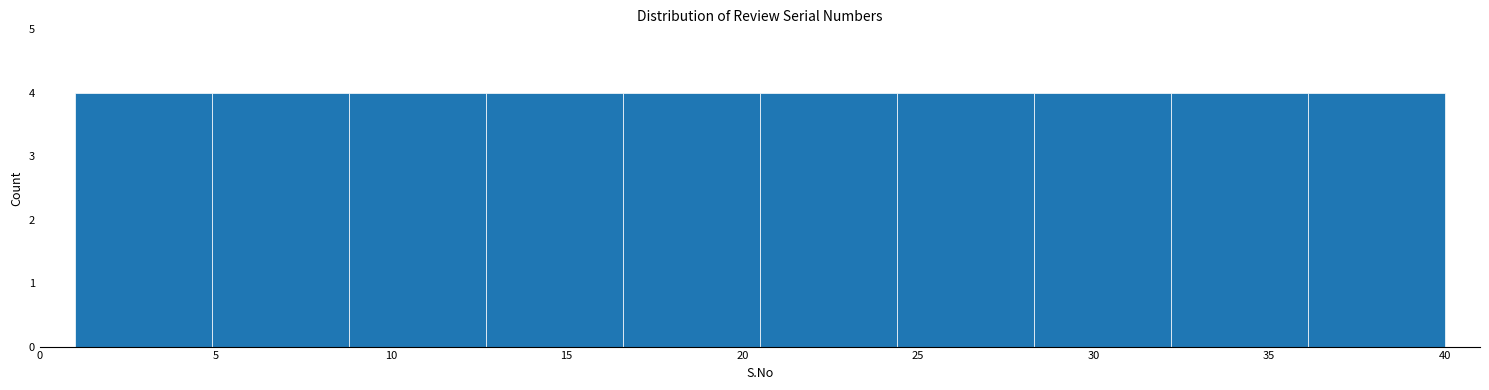

Reading left to right, transcribe this chart: for each bar, give the range it covers on the x-axis and its height. Neither the bar edges nor the heights are printed on the chart, so give them approximately, as read against the axes.

1.0 to 4.9: 4
4.9 to 8.8: 4
8.8 to 12.7: 4
12.7 to 16.6: 4
16.6 to 20.5: 4
20.5 to 24.4: 4
24.4 to 28.3: 4
28.3 to 32.2: 4
32.2 to 36.1: 4
36.1 to 40.0: 4